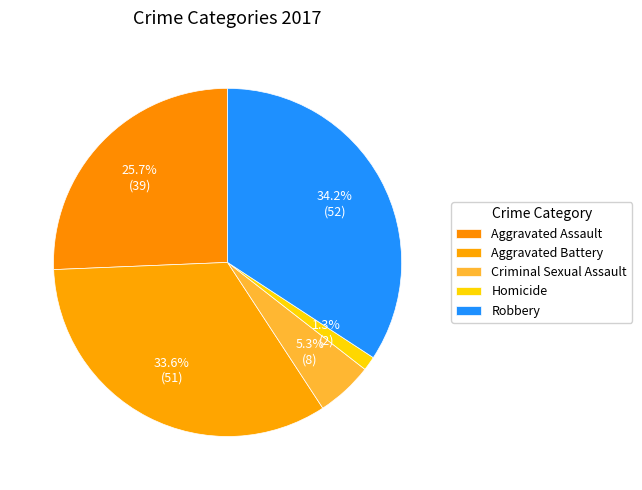

Which slice is the smallest?

Homicide